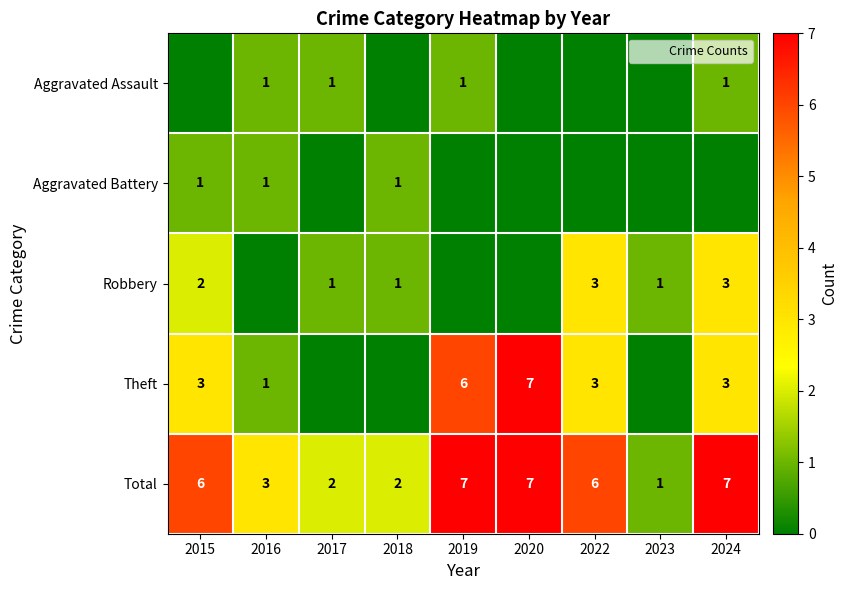

What is the total value across all series at 2023?

2